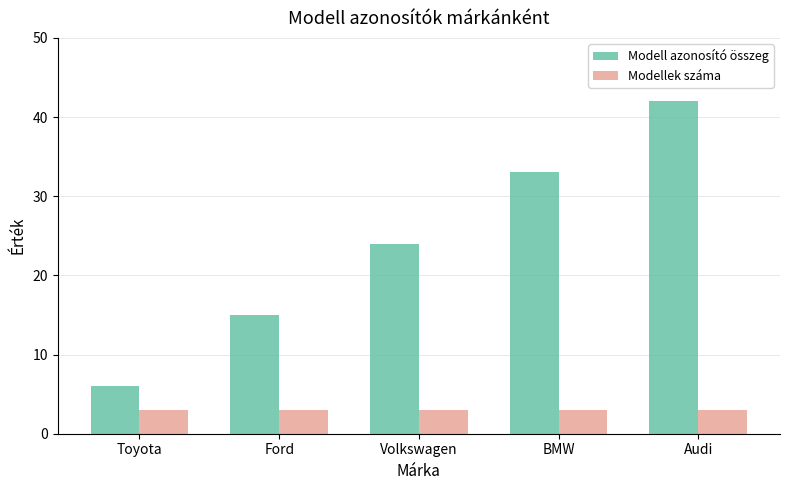

At how many categories does at least one series exceed 34?

1